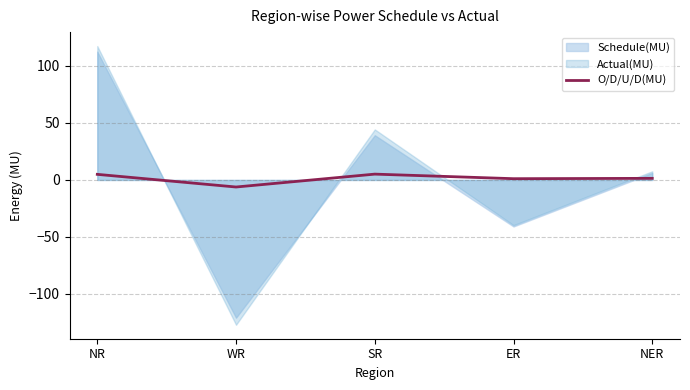

Rank the categories by value from lowest to highest.

WR, ER, NER, NR, SR